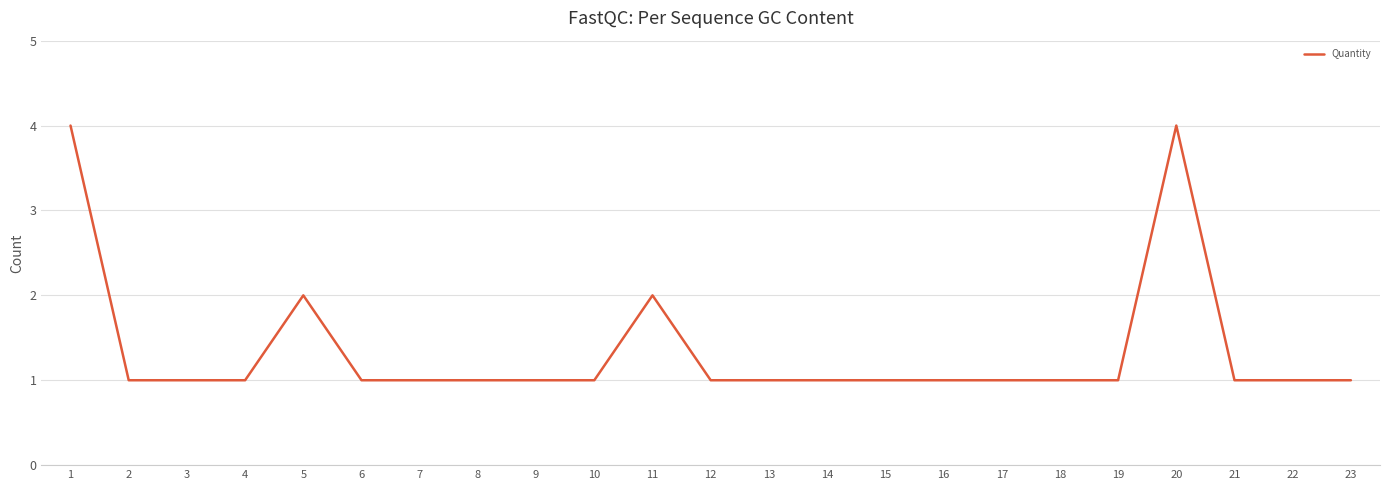

Approximately how many times larger is the value at 16 compared to 15?

1.0